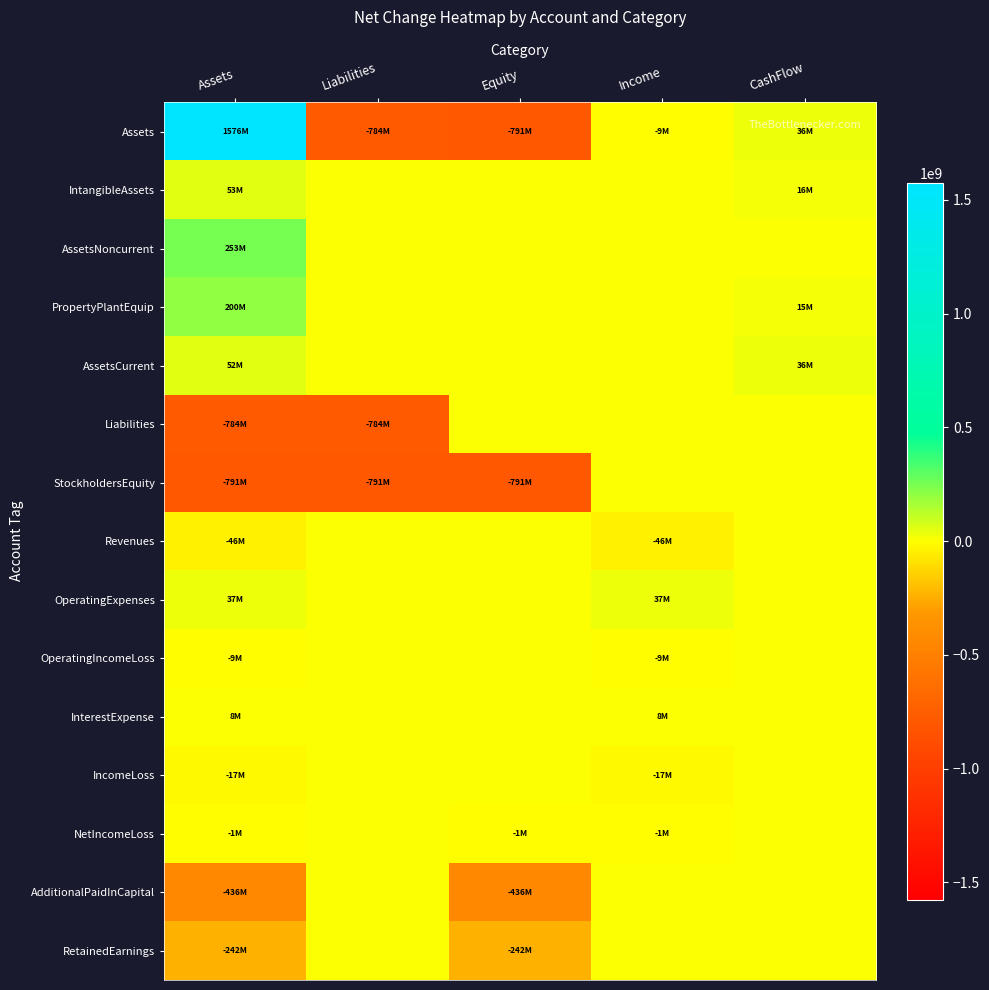

Which series has the largest range (max minus min)?

Assets